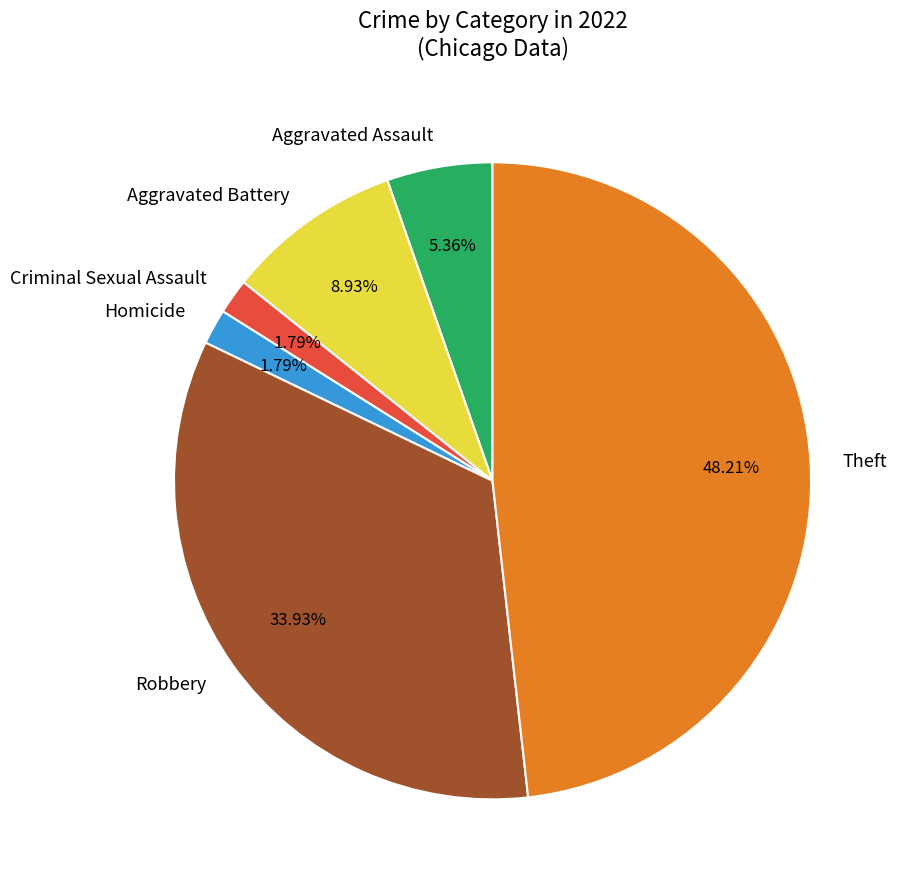

The Theft slice represents 55% of the pie. True or false?

False